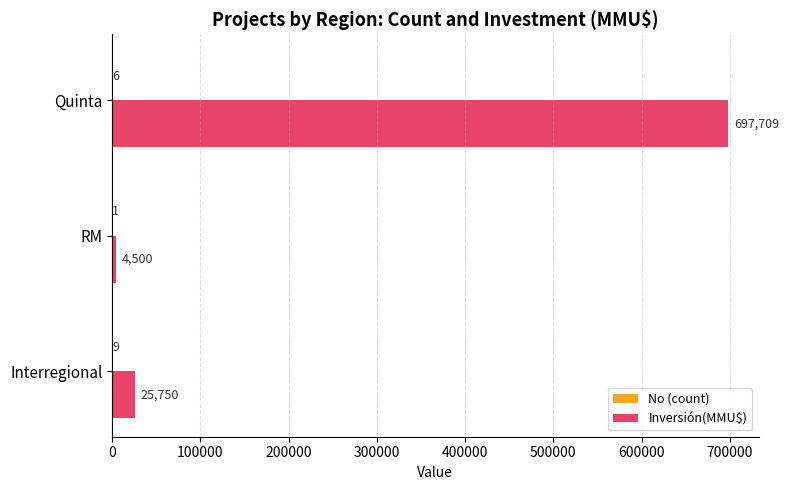

What is the approximate value of Inversión(MMU$) at RM, to the nearest 50?

4500